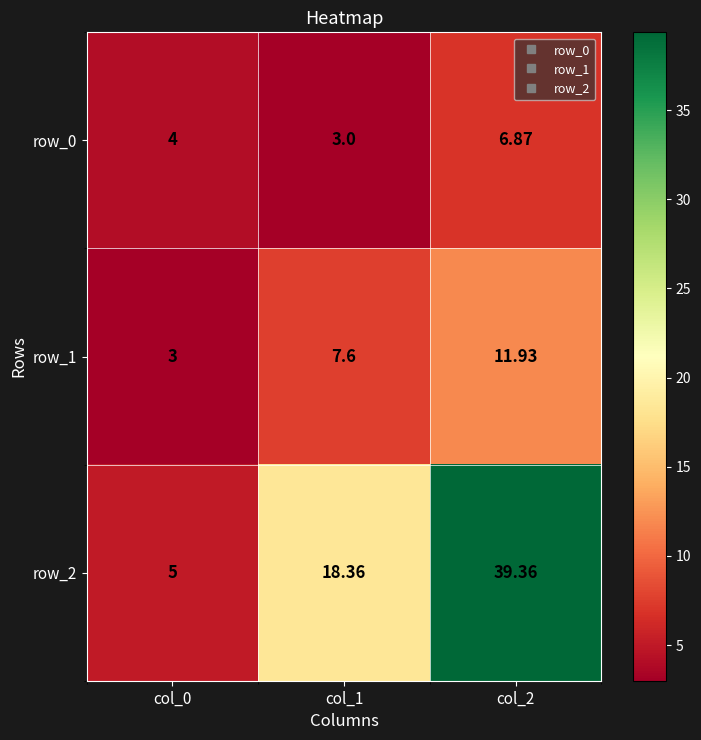

The value of row_1 at col_2 is 11.9. True or false?

True